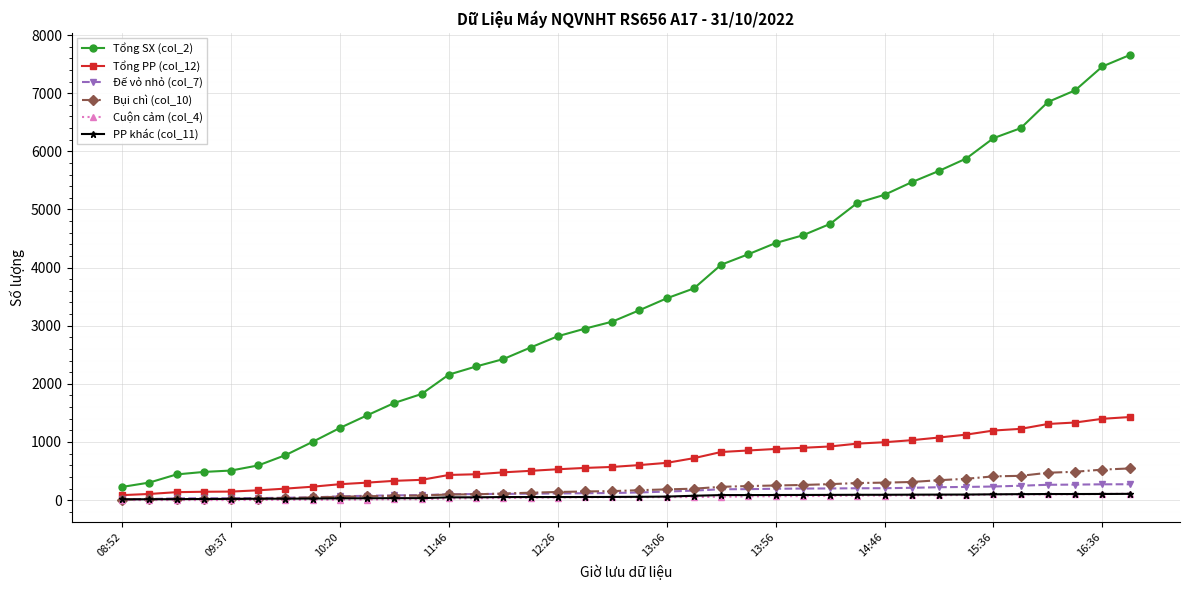

At how many categories does at least one series exceed 2718?

22